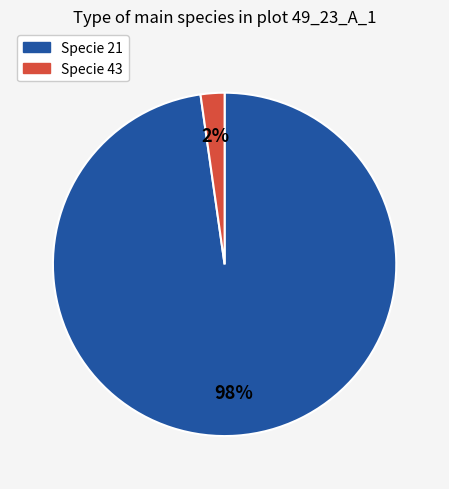

Does any single category account for the majority?

Yes